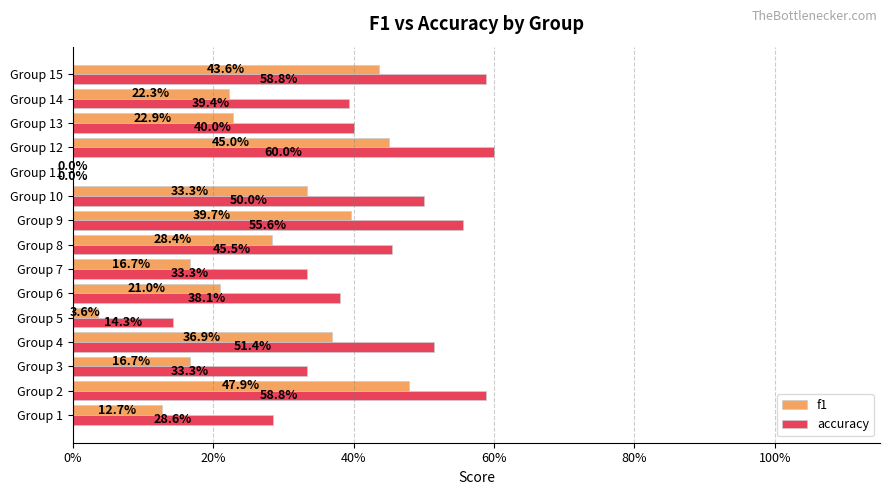

What are all the series names shown in the legend?

f1, accuracy